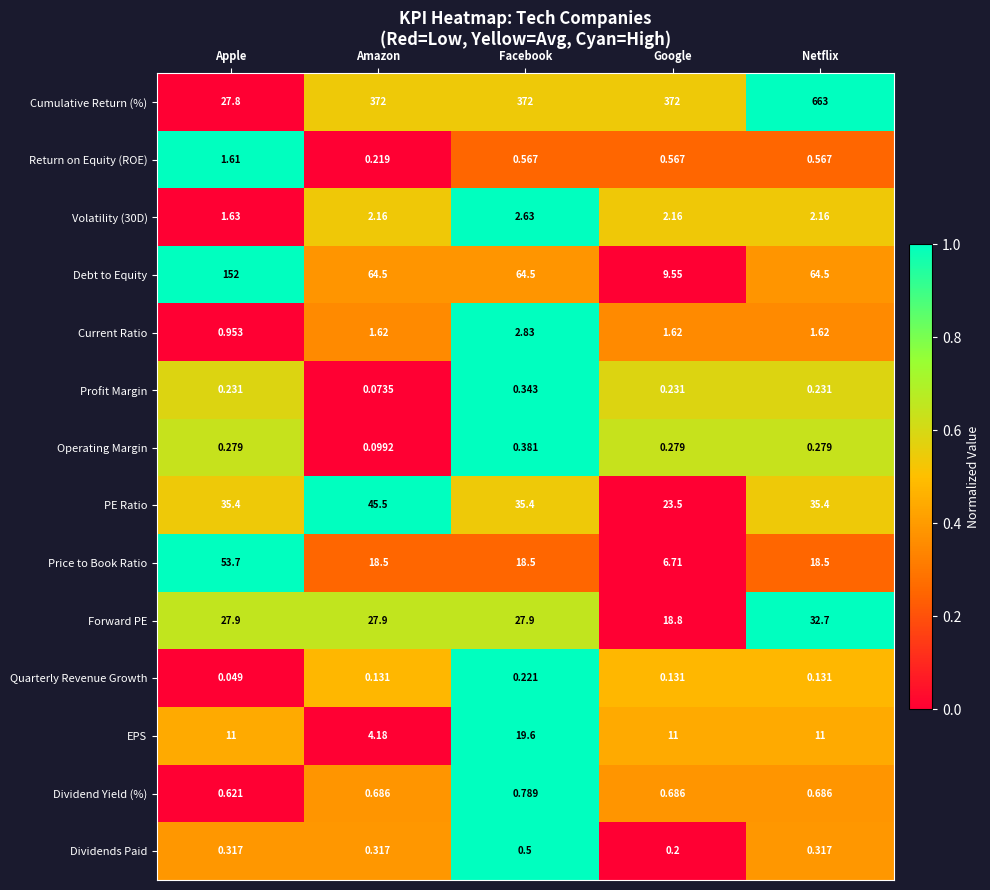

Which label corresponds to the smallest value in the chart?

Apple